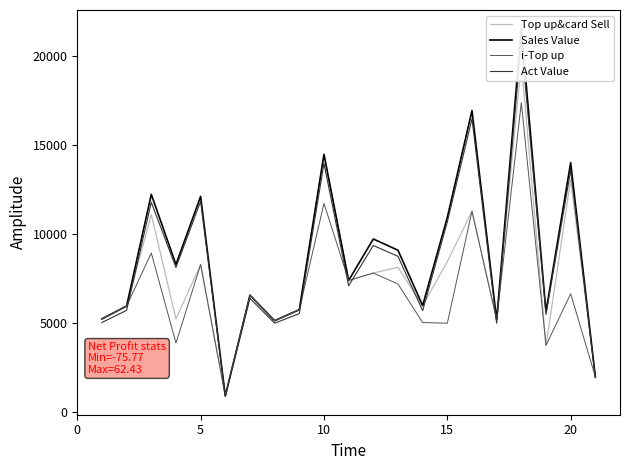

Read the i-Top up value at 15.

5000